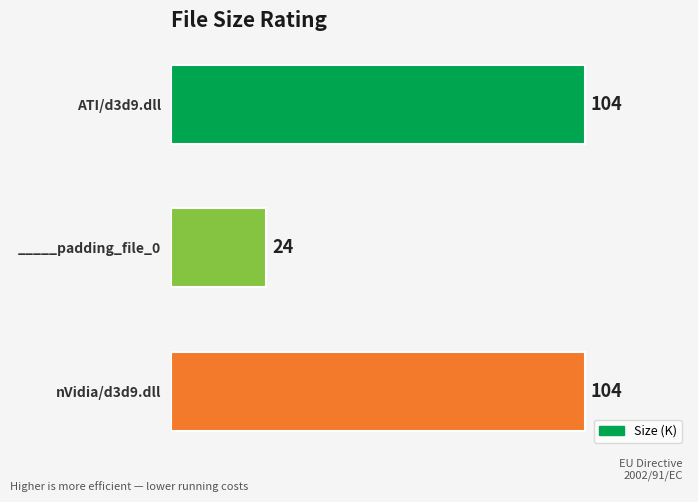

What is the ratio of the value at nVidia/d3d9.dll to the value at ATI/d3d9.dll?

1.0